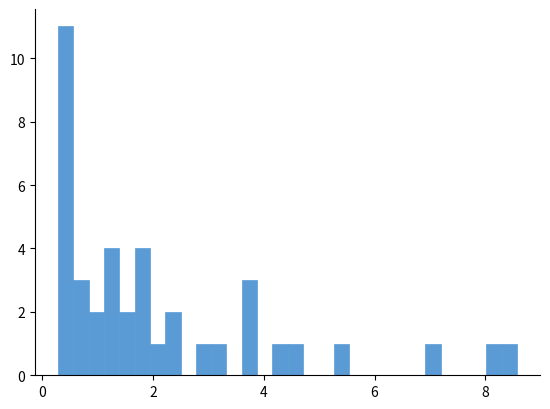

Around what value on the x-axis is the tallest bar? Give the approximate position of its centre, as read against the axis.

0.4